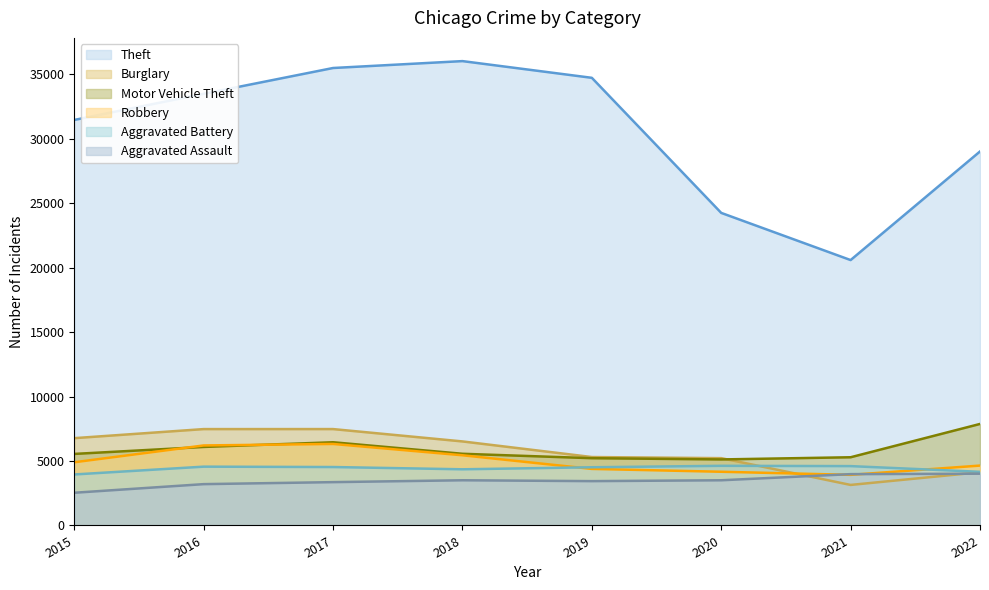

How many lines are shown in the chart?

6